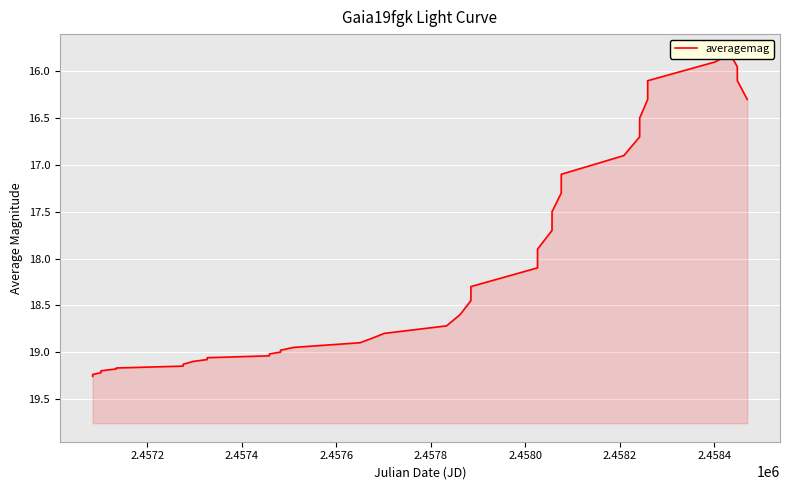

How many points are lower than both their immediate neighbors (excluding endpoints)?

1